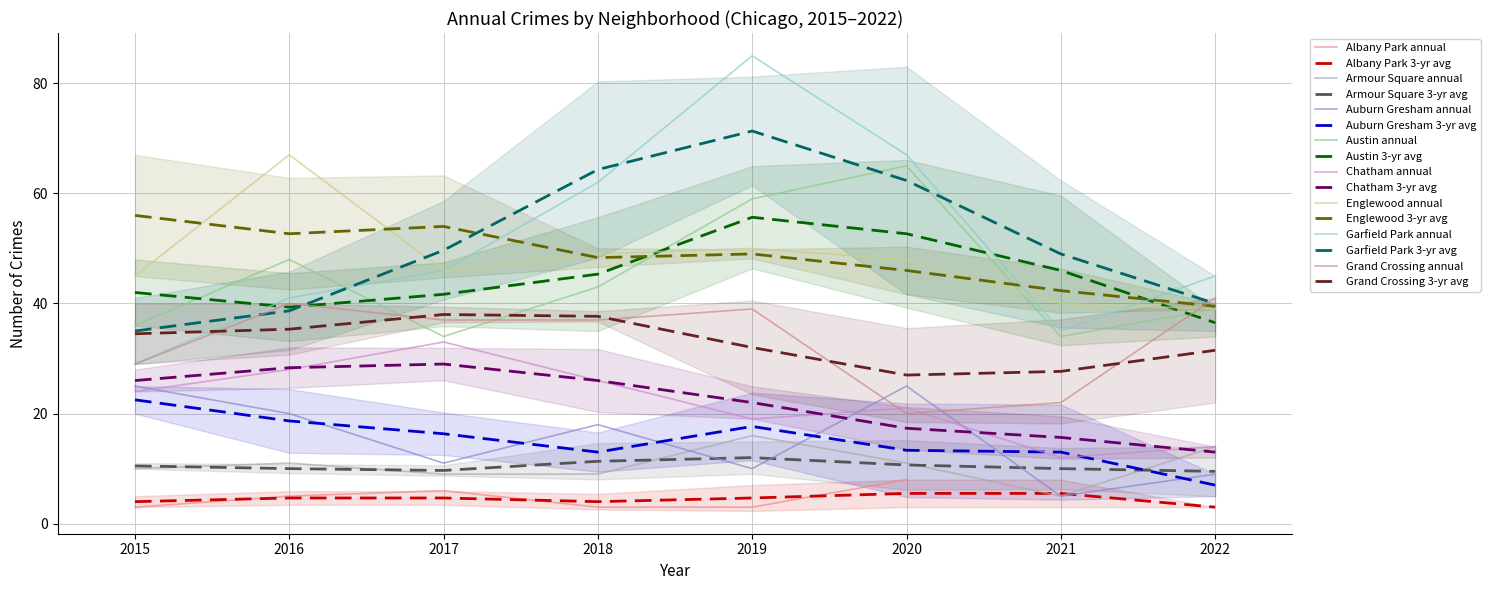

True or false: Austin annual and Auburn Gresham 3-yr avg cross at least once.

False